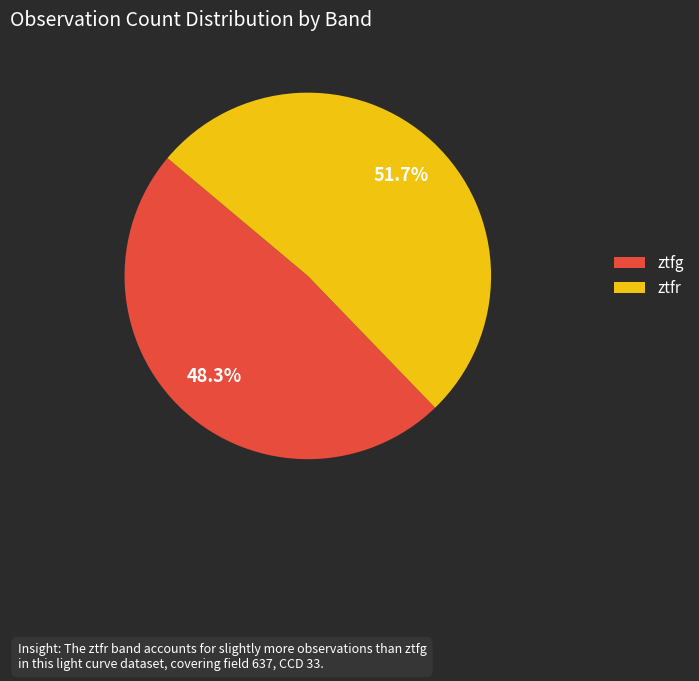

Does any single category account for the majority?

Yes